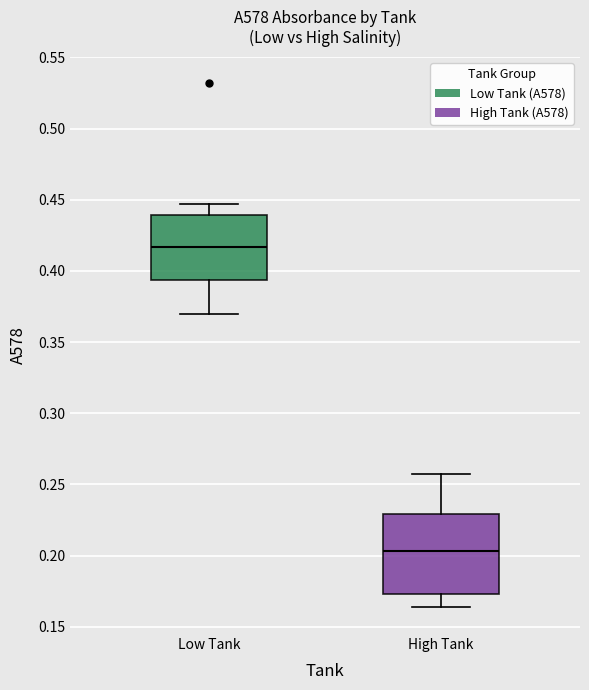

Where does the upper whisker of the box for Low Tank end on the y-axis? The values are not printed on the chart, so give them approximately, as read against the axis.

0.445